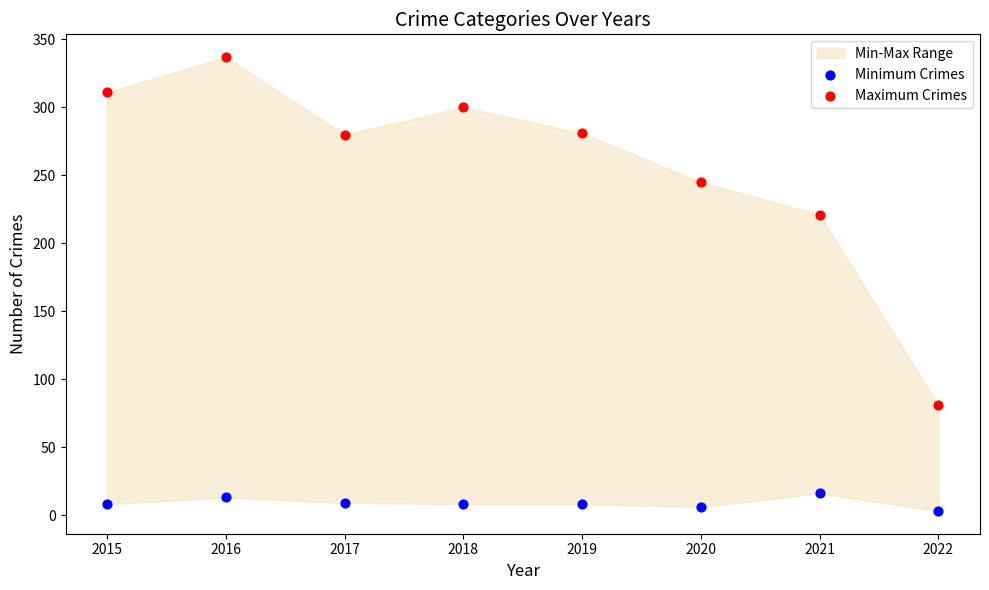

Across all data points, what is the range of Y values (max minus min)?

334